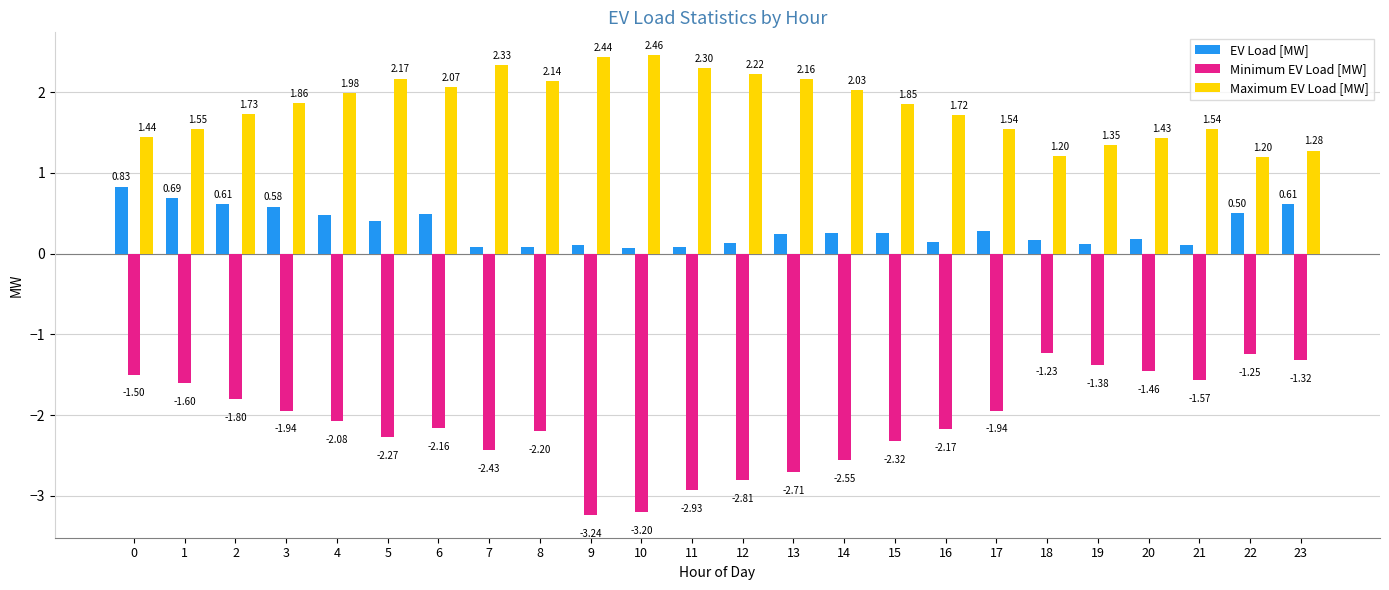

What is the sum of the Maximum EV Load [MW] values at 21 and 13?

3.7